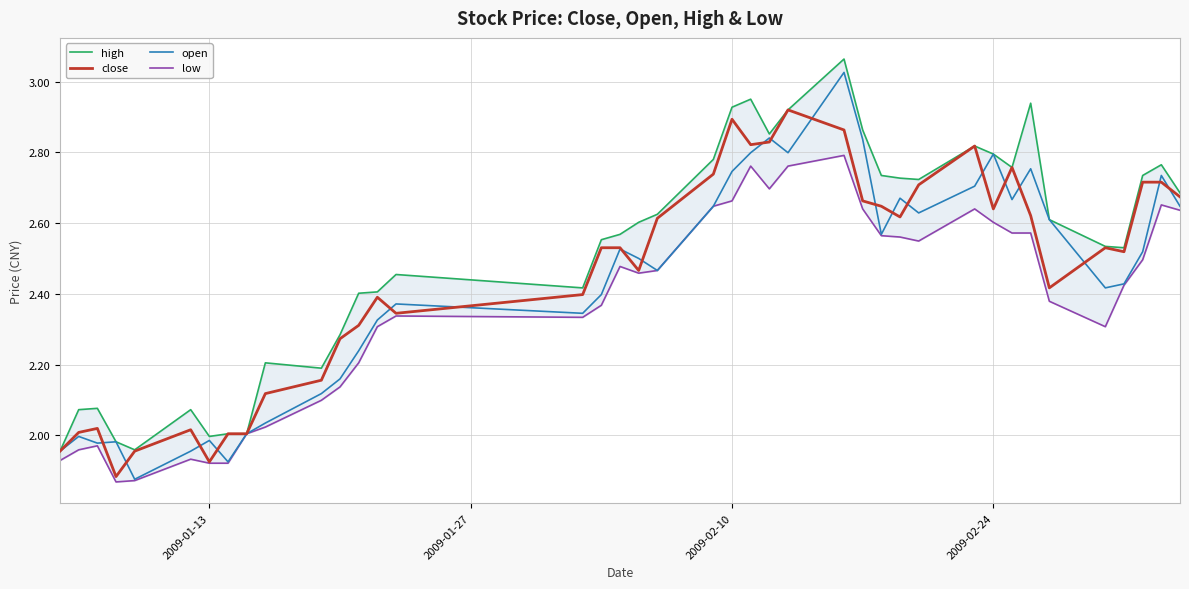

What is the difference between the second highest and second lowest values in the low series?

0.9